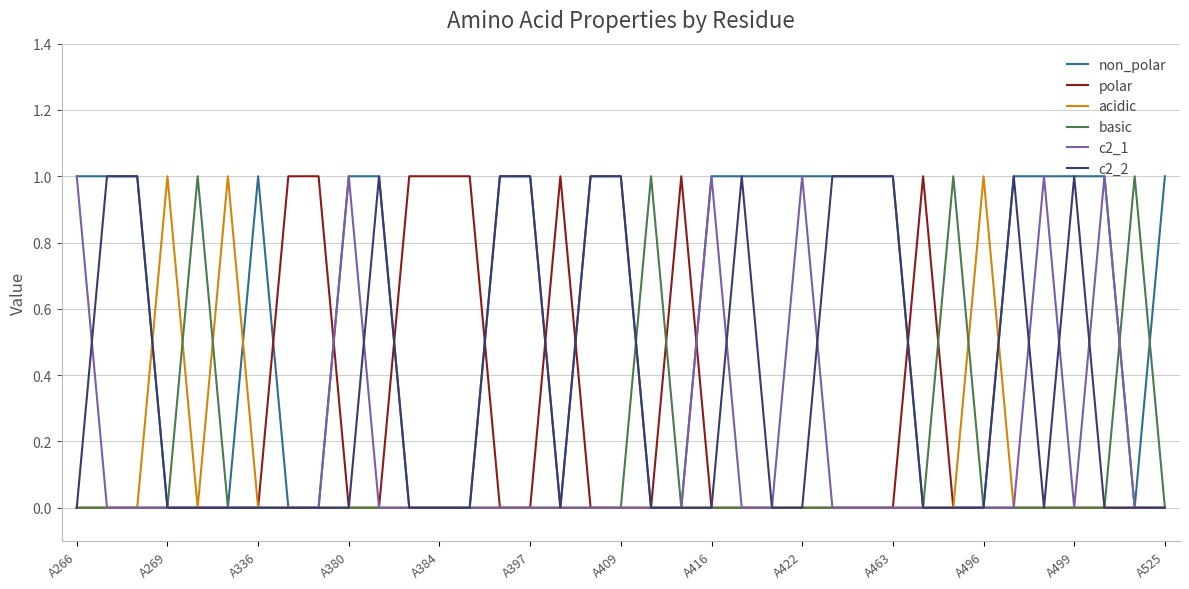

What are all the series names shown in the legend?

non_polar, polar, acidic, basic, c2_1, c2_2